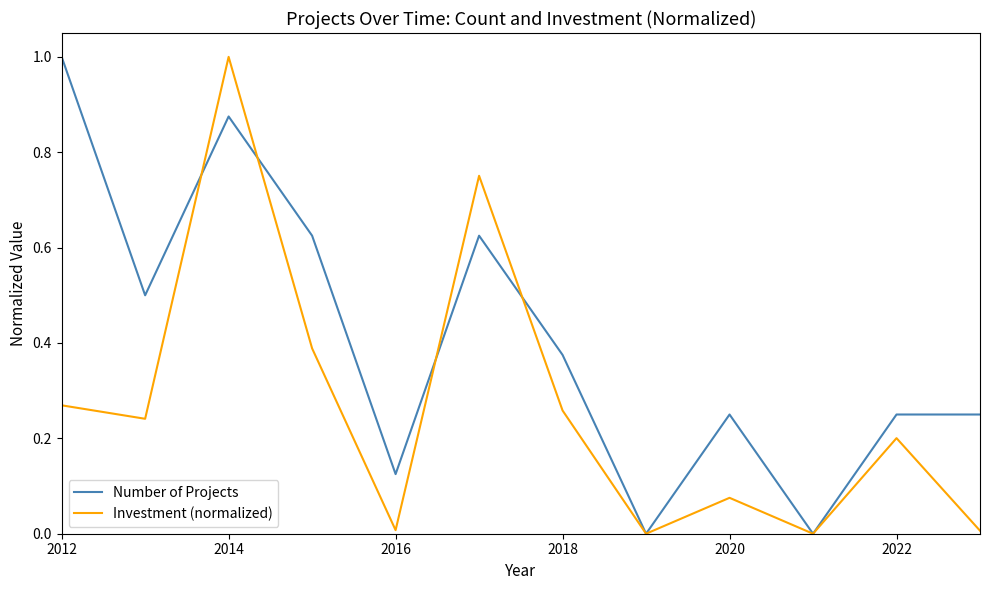

What is the greatest value displayed?

1.0